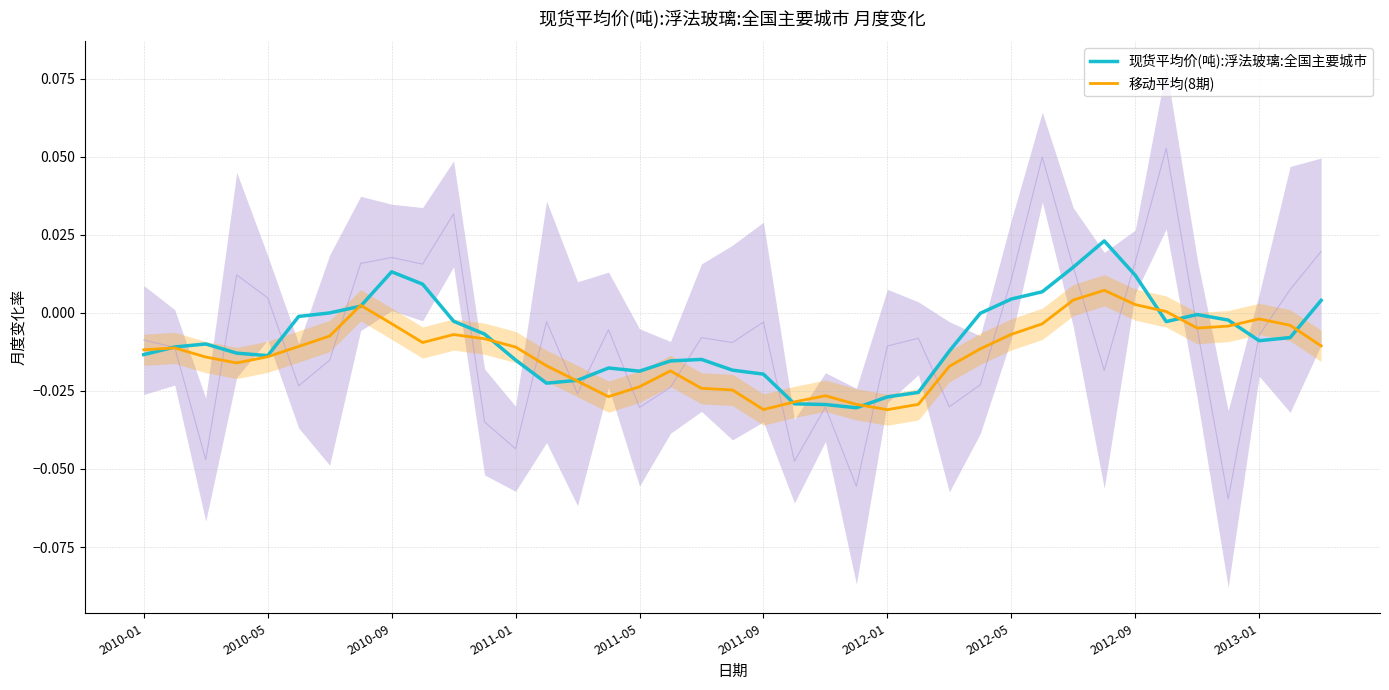

Which series has the largest range (max minus min)?

现货平均价(吨):浮法玻璃:全国主要城市